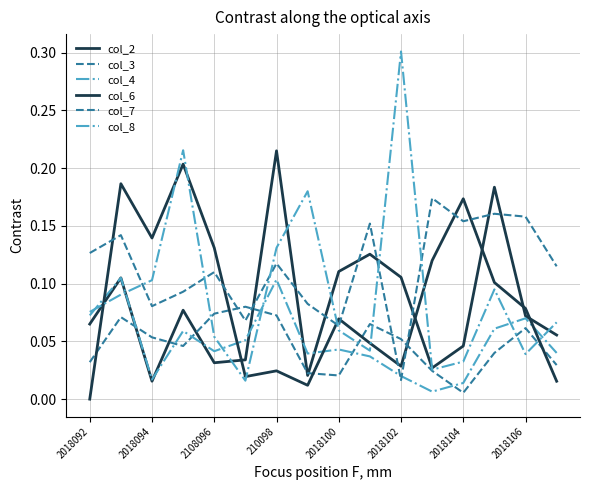

How many lines are shown in the chart?

6